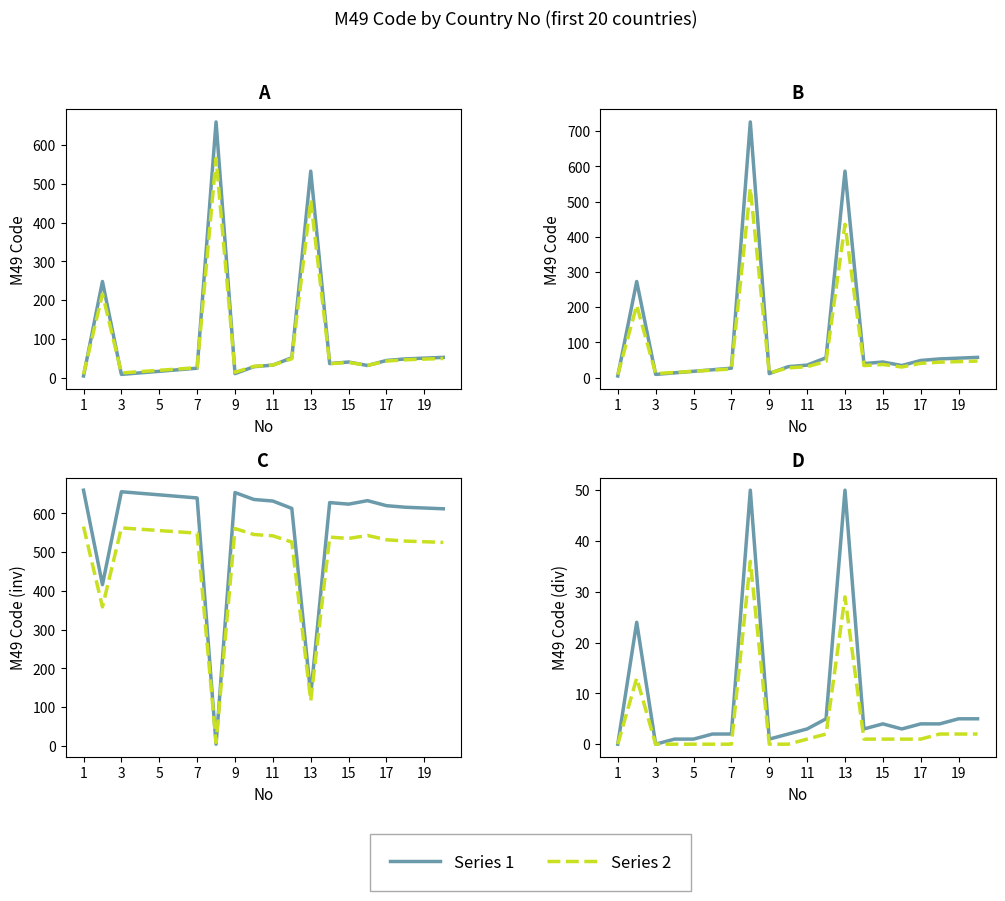

True or false: Series 1 and Series 2 cross at least once.

False